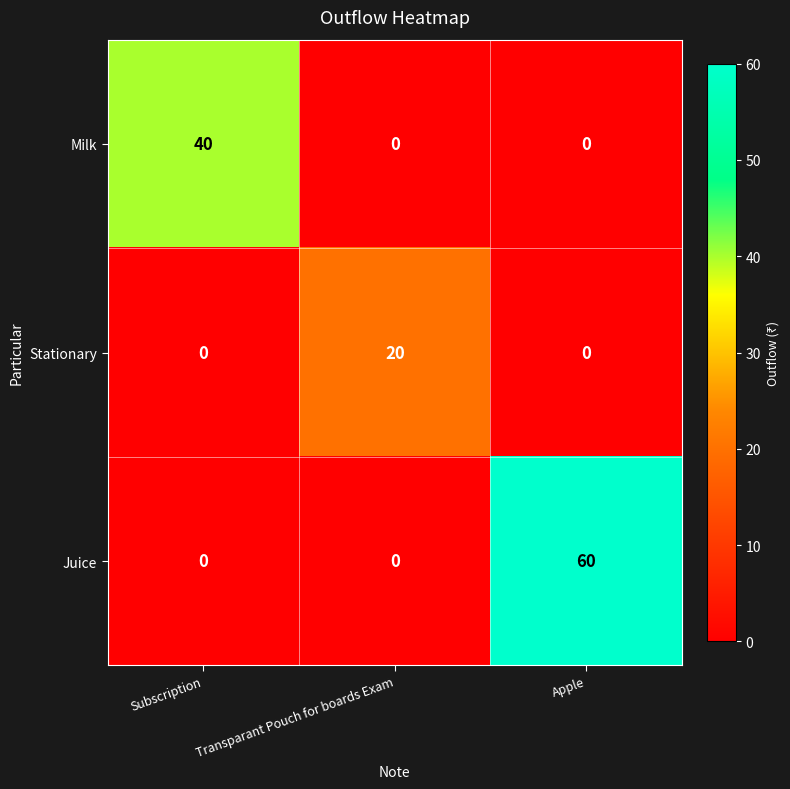

Reading right to left, extract all data points from this chart.

Milk: Apple=0	Transparant Pouch for boards Exam=0	Subscription=40
Stationary: Apple=0	Transparant Pouch for boards Exam=20	Subscription=0
Juice: Apple=60	Transparant Pouch for boards Exam=0	Subscription=0